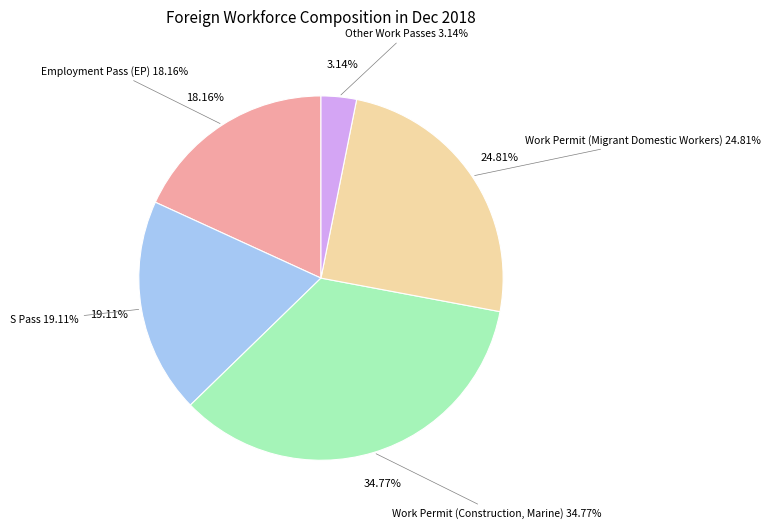

Is there a majority slice in this chart?

No